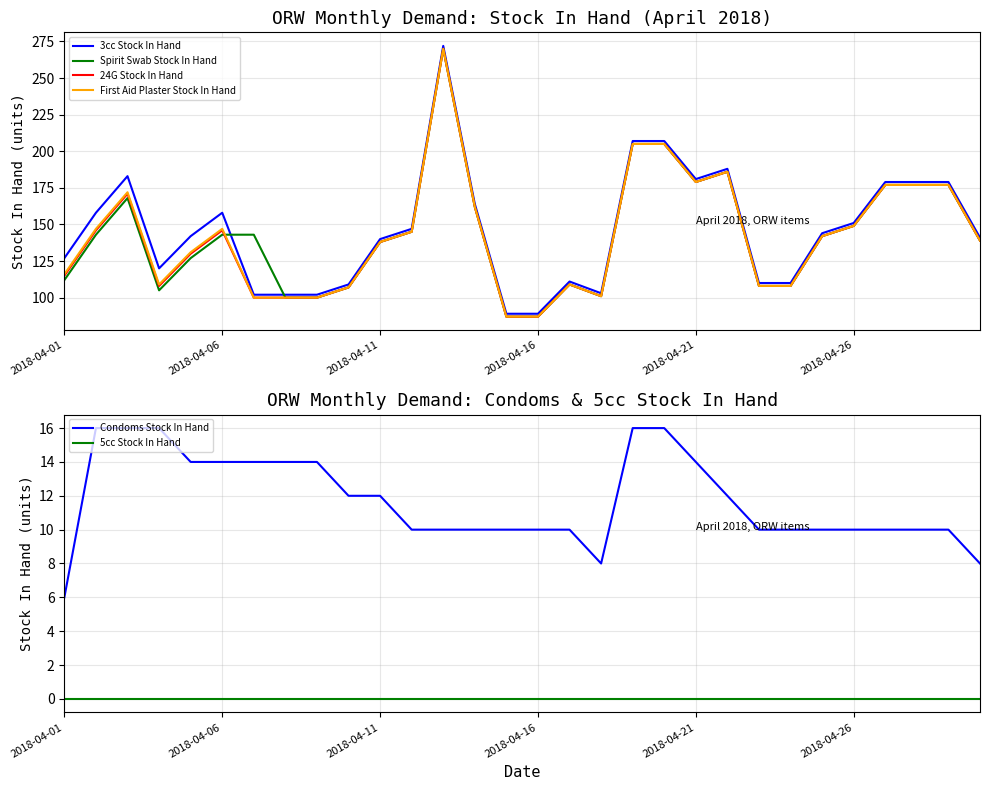

Rank the series by their maximum value, from lowest to highest.

5cc Stock In Hand, Condoms Stock In Hand, Spirit Swab Stock In Hand, 24G Stock In Hand, First Aid Plaster Stock In Hand, 3cc Stock In Hand